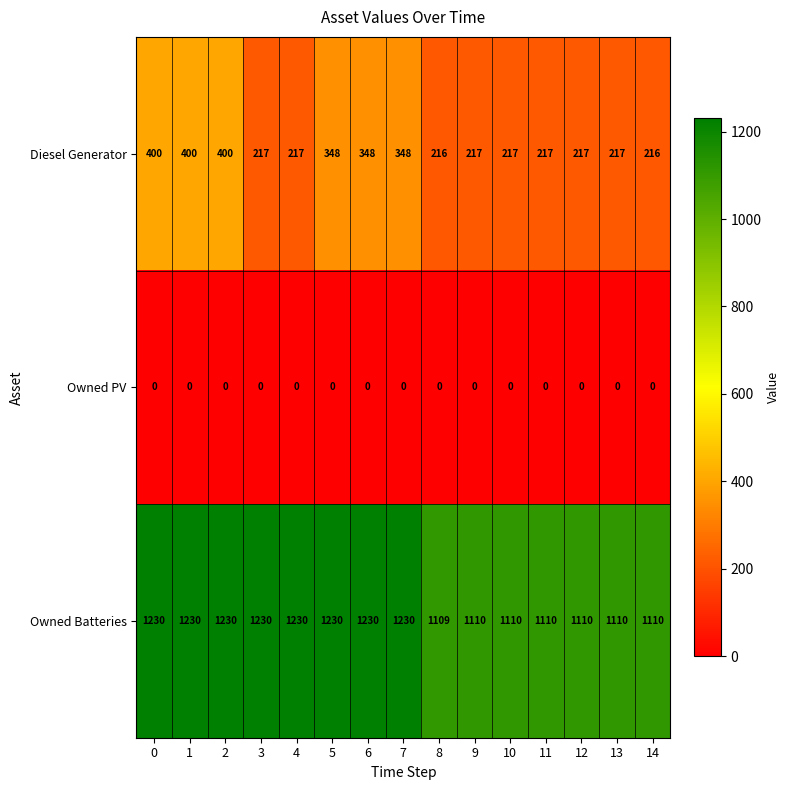

How many categories are shown in the chart?

15